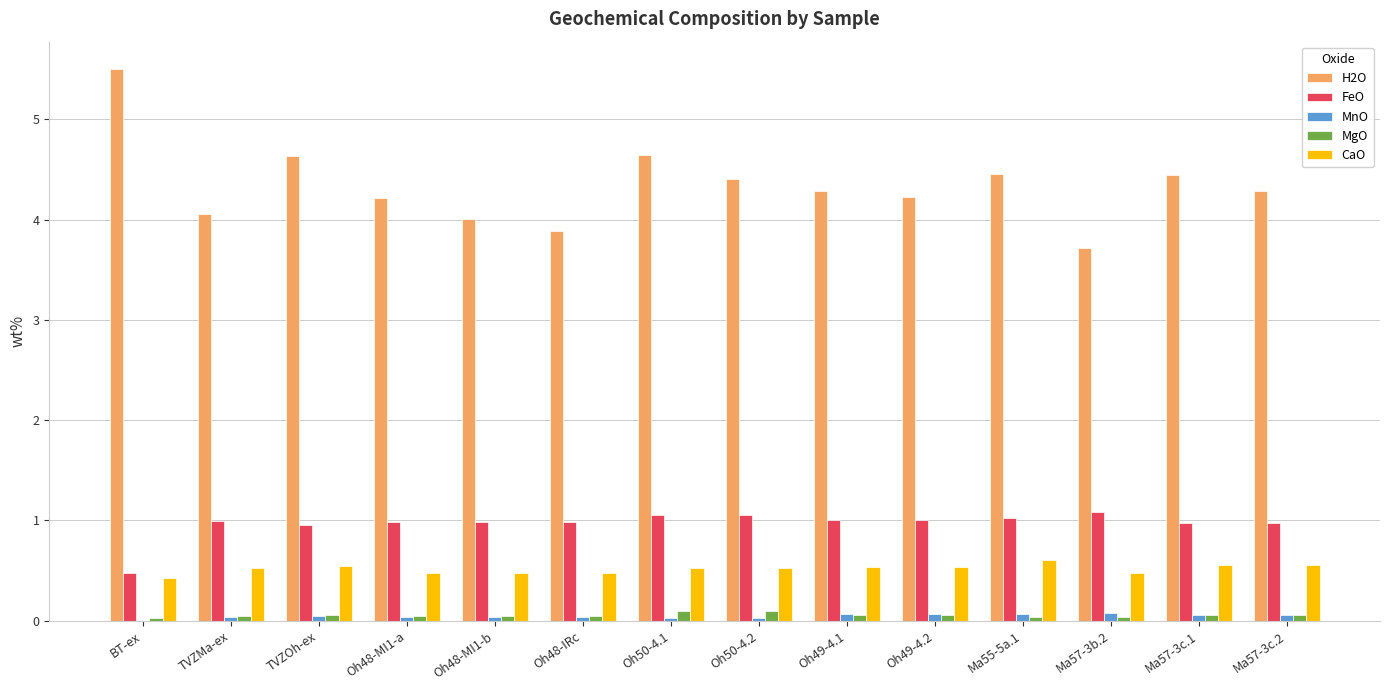

Which series has the largest total across all categories?

H2O